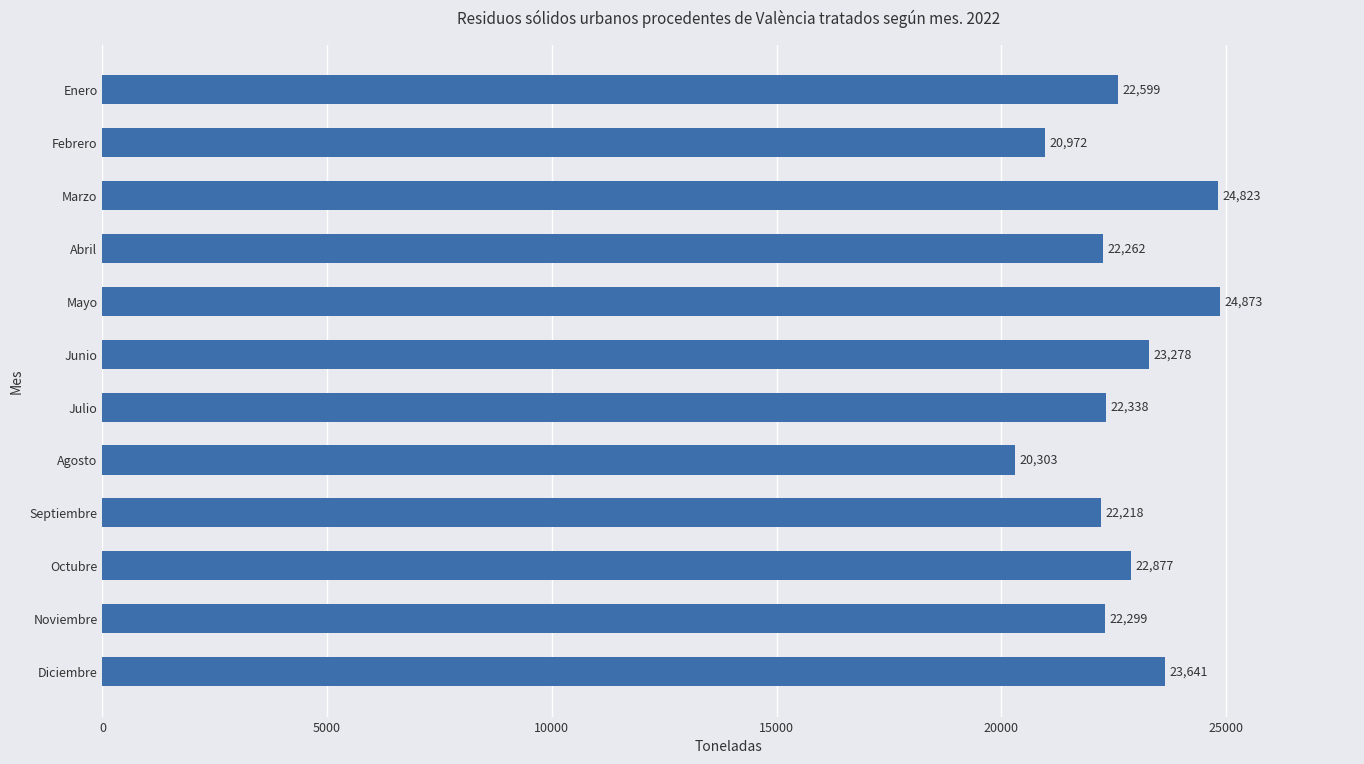

Count the number of categories in the chart.

12